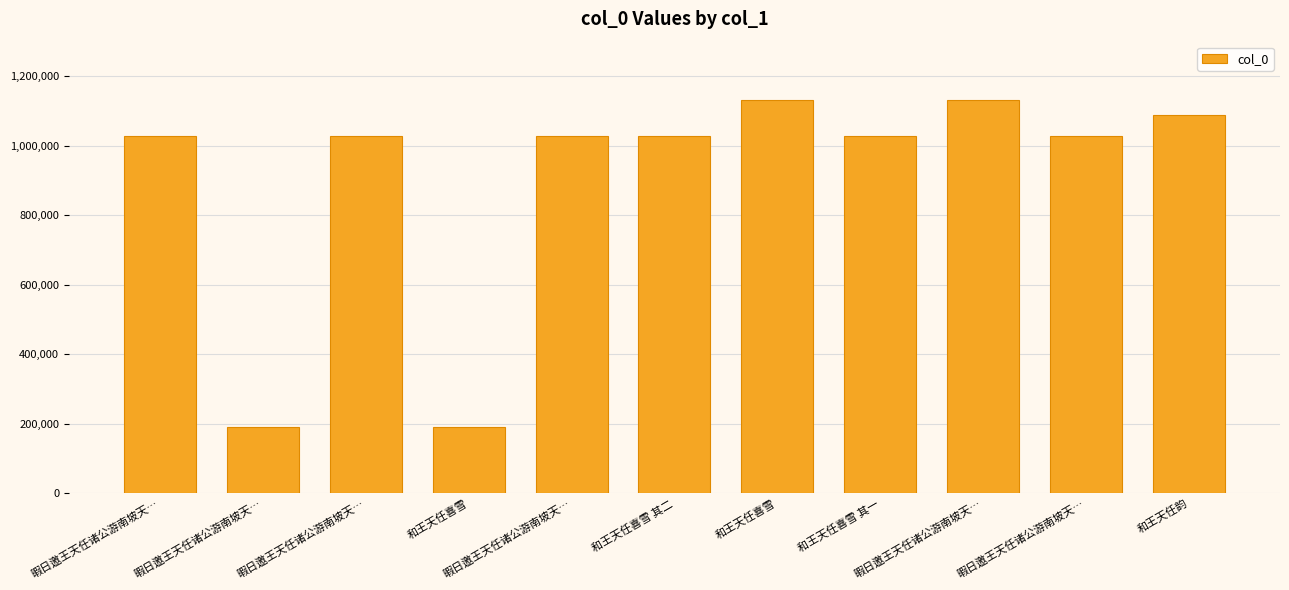

Rank the categories by value from highest to lowest.

和王天任喜雪, 暇日邀王天任诸公游南坡天…, 和王天任韵, 暇日邀王天任诸公游南坡天…, 暇日邀王天任诸公游南坡天…, 暇日邀王天任诸公游南坡天…, 和王天任喜雪 其一, 和王天任喜雪 其二, 暇日邀王天任诸公游南坡天…, 暇日邀王天任诸公游南坡天…, 和王天任喜雪